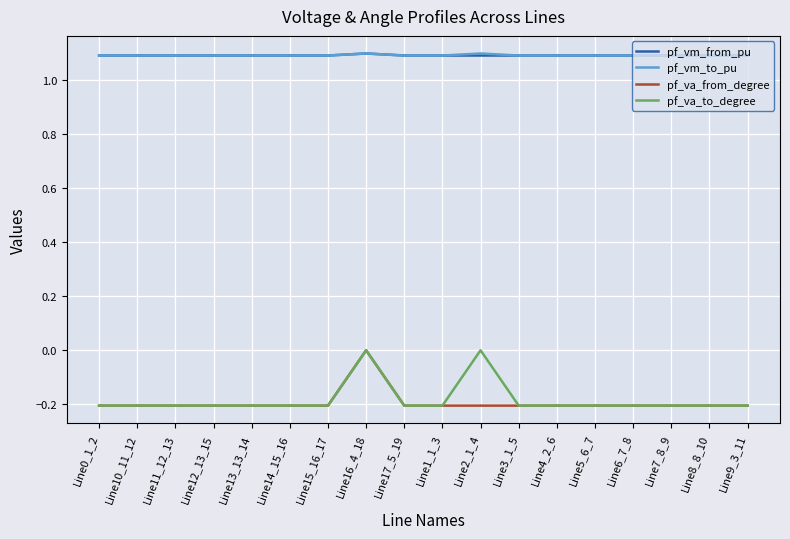

True or false: pf_va_to_degree and pf_vm_to_pu intersect in this chart.

False